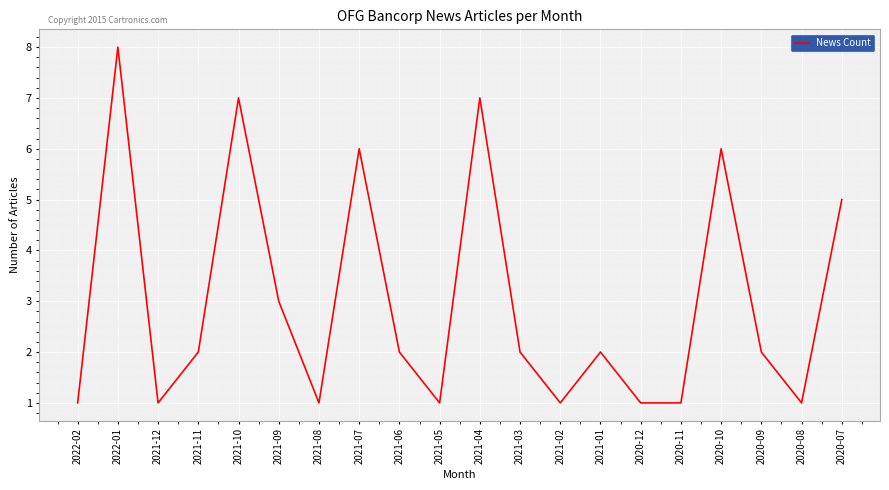

True or false: there are more than 1 points higher than both neighbors.

True